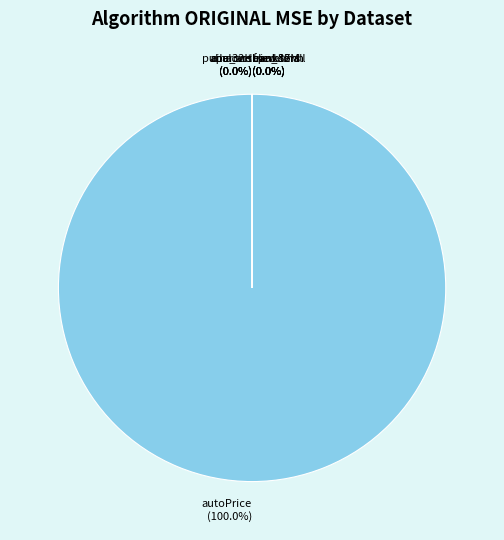

To the nearest percent, what portion does autoPrice represent?

100%